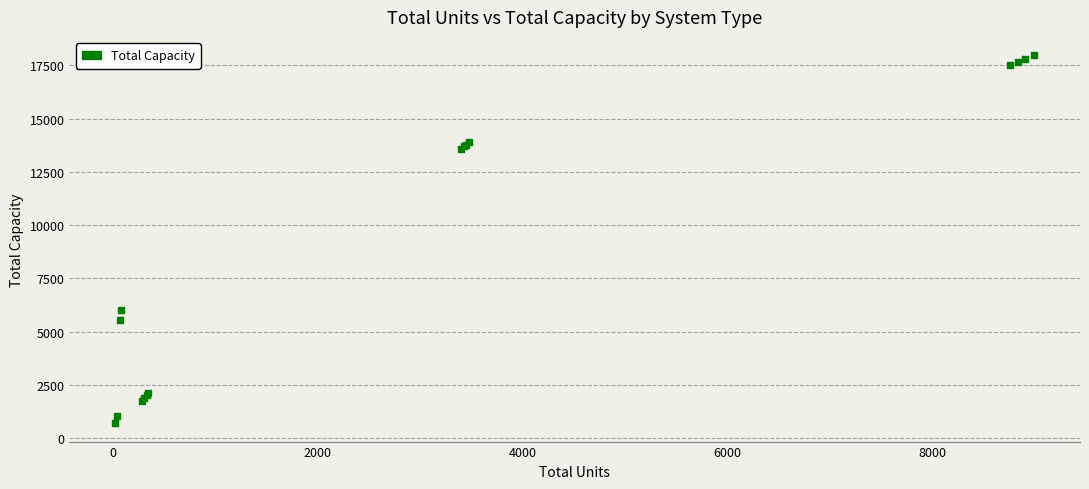

What Y value in the scatter plot is closest to 9338?

6000